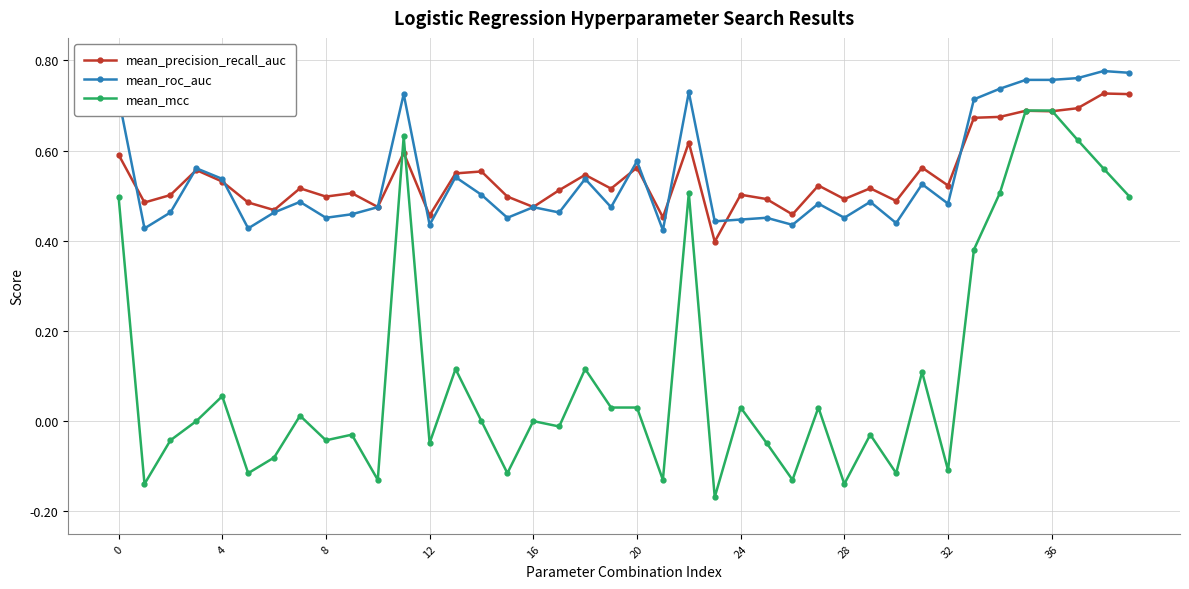

True or false: mean_mcc and mean_roc_auc intersect in this chart.

False